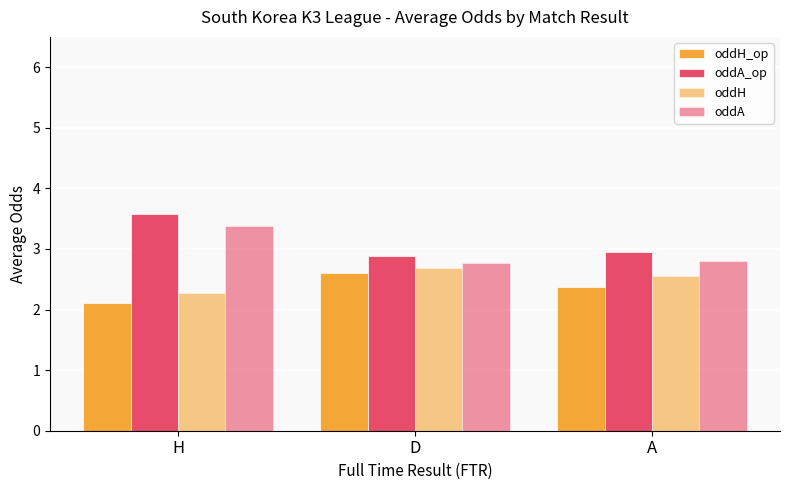

The oddA series shows 3.4 at H. True or false?

True